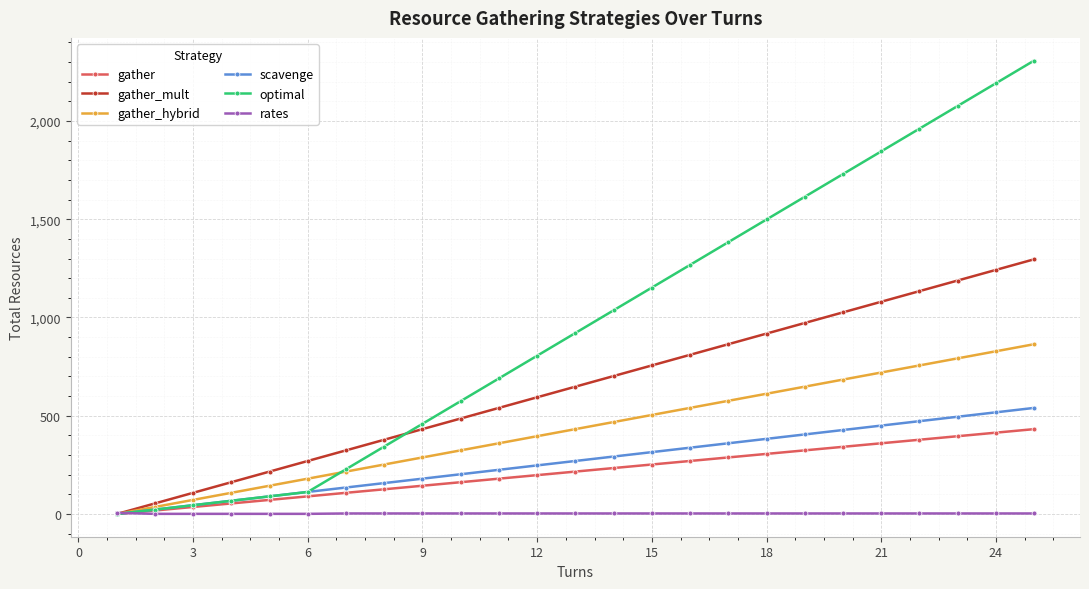

Which series has the largest range (max minus min)?

optimal